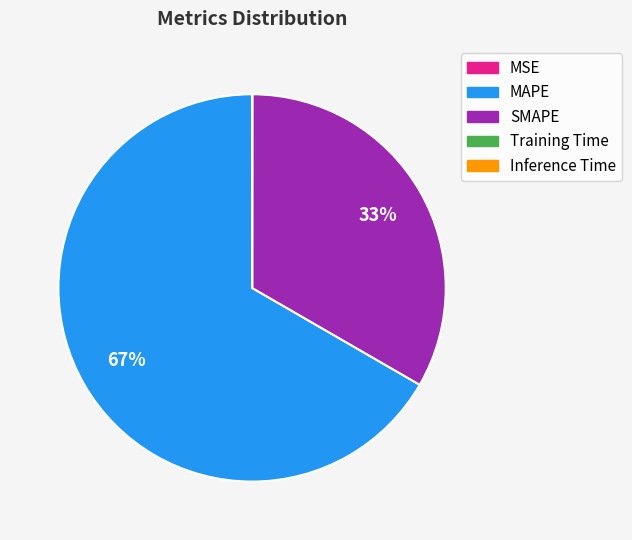

The SMAPE slice represents 25% of the pie. True or false?

False